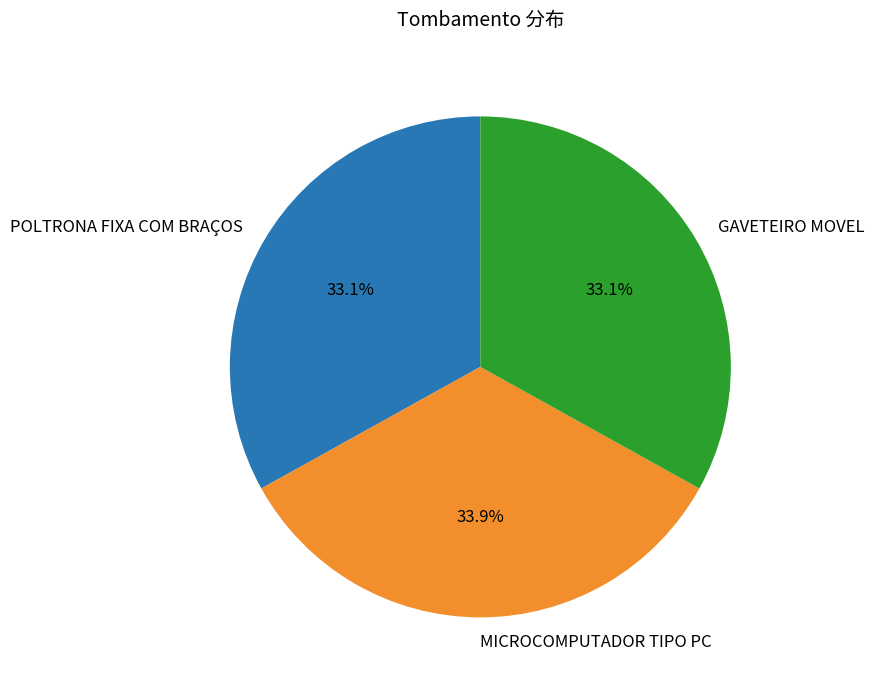

The GAVETEIRO MOVEL slice represents 33% of the pie. True or false?

True